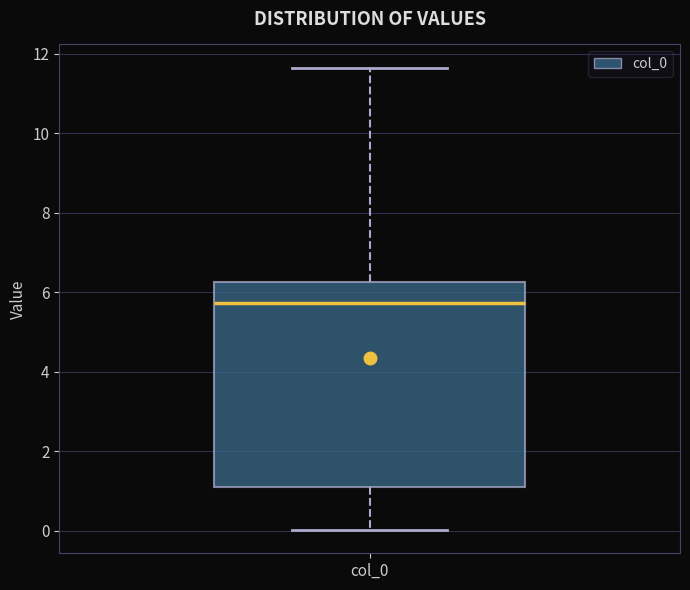

Where does the median line of the box for col_0 sit on the y-axis? The values are not printed on the chart, so give them approximately, as read against the axis.

5.8